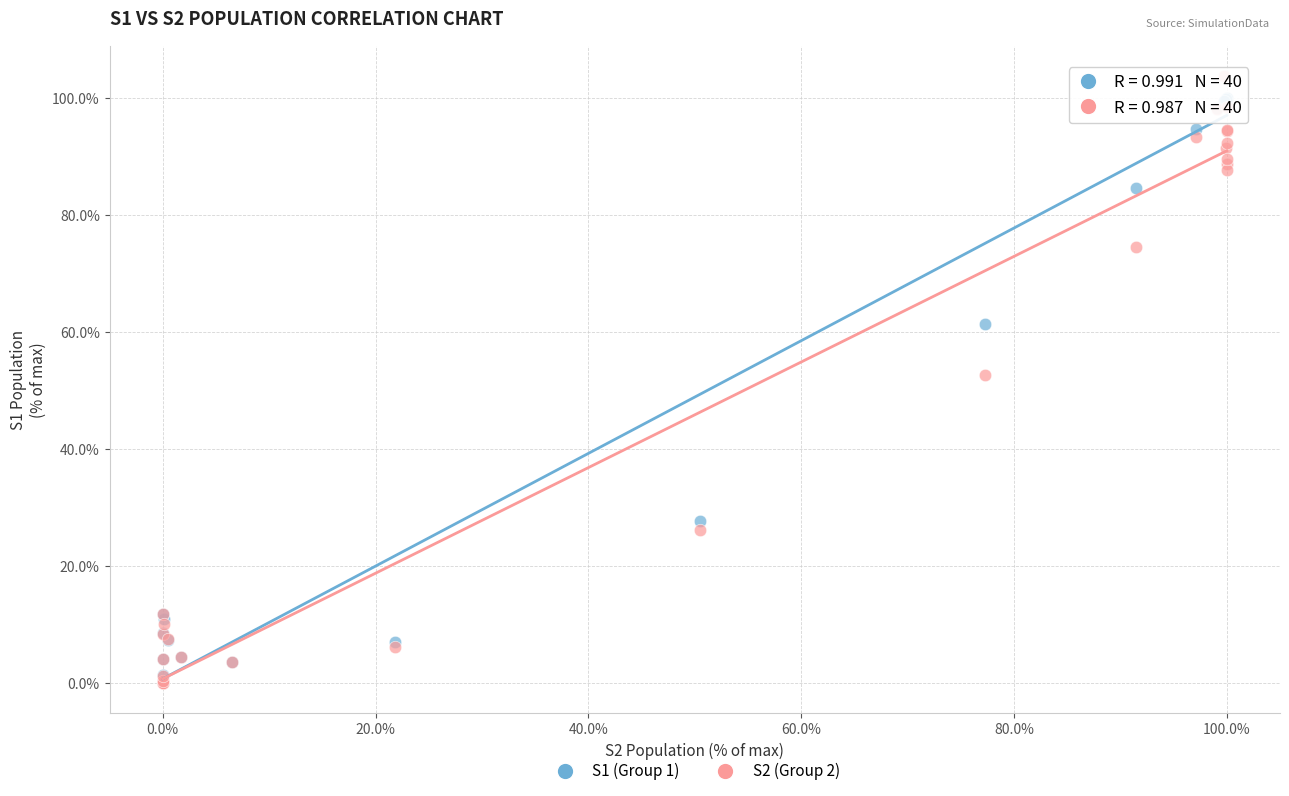

Which series reaches the maximum Y coordinate?

S2 (Group 2)